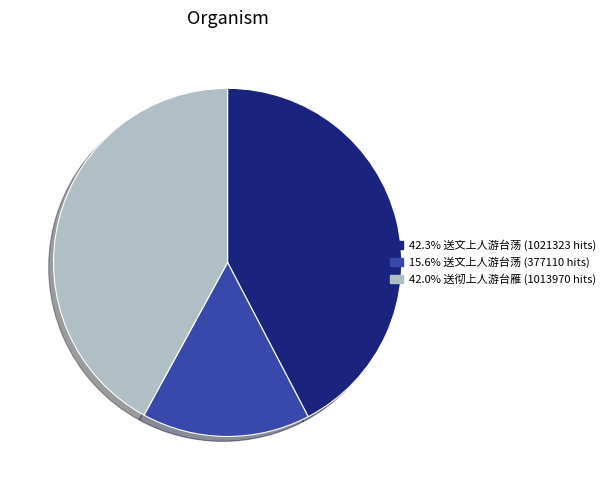

Is there any slice that represents more than half of the pie?

No